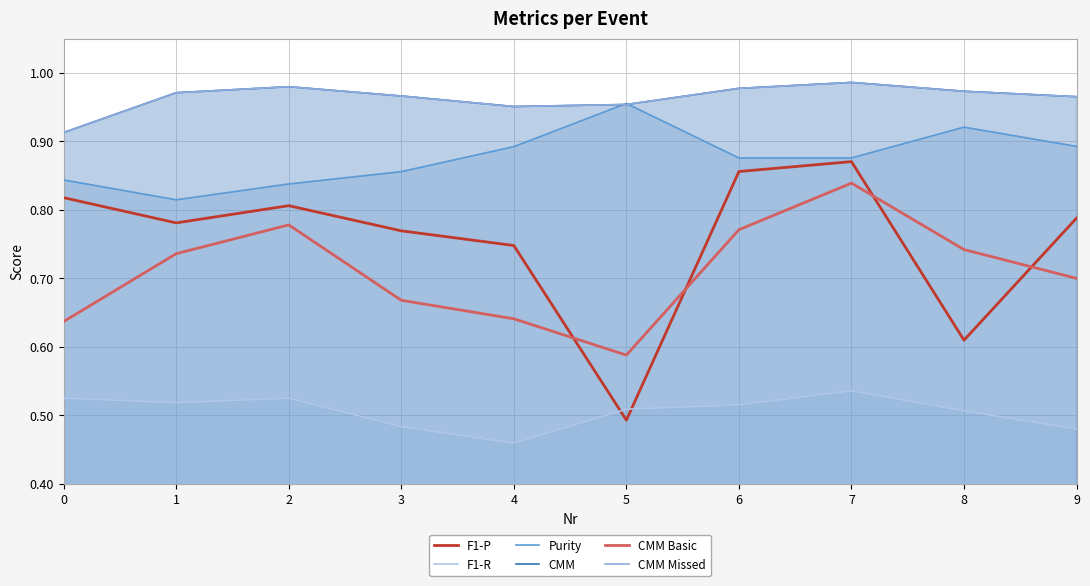

True or false: Purity and CMM Basic cross at least once.

False